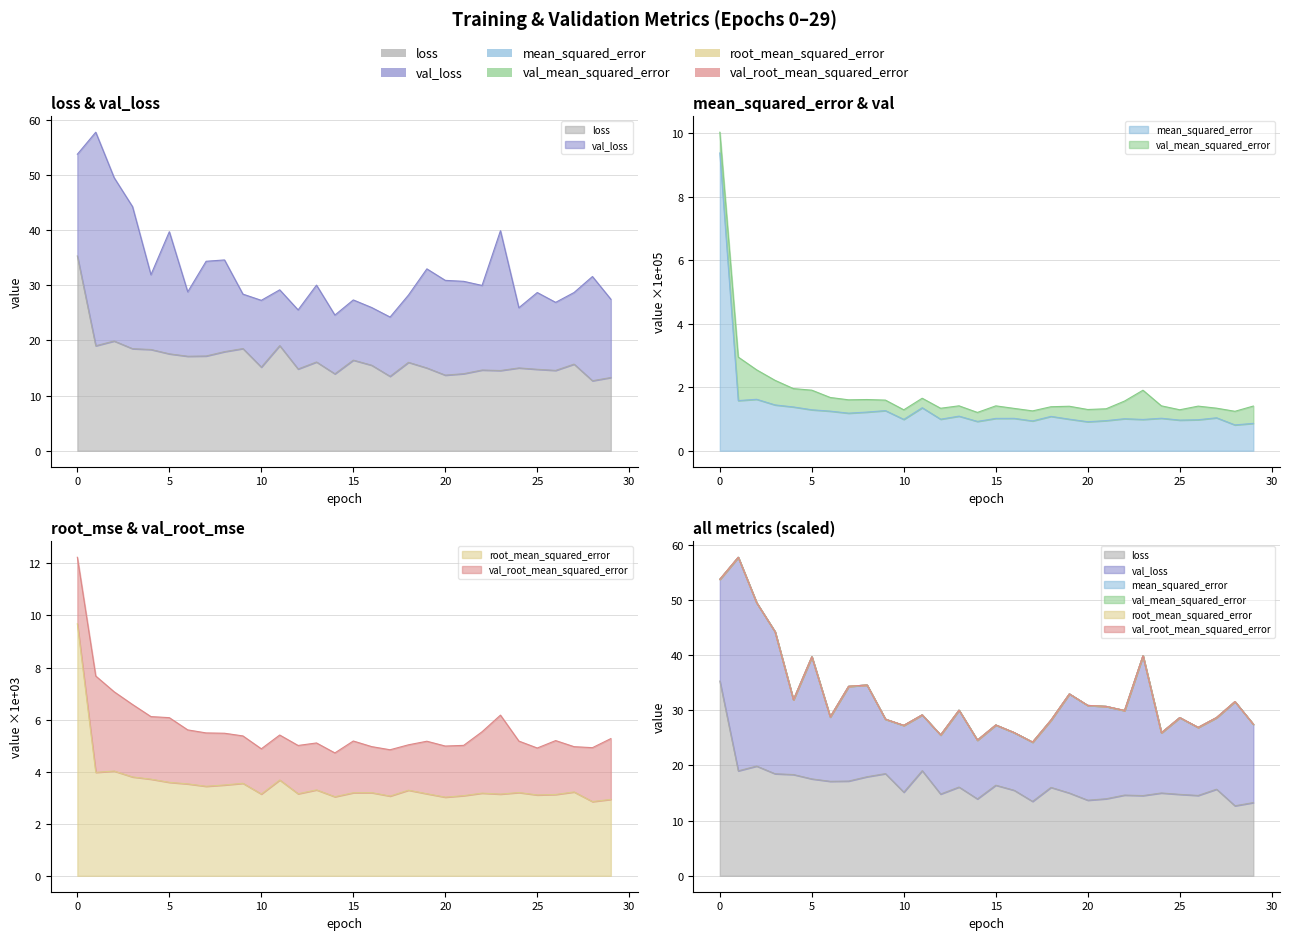

Reading left to right, extract all data points from this chart.

loss: 35.3	19.0	19.9	18.5	18.3	17.6	17.1	17.2	17.9	18.5	15.1	19.0	14.8	16.1	13.9	16.4	15.5	13.5	16.0	15.0	13.7	14.0	14.6	14.5	15.0	14.8	14.6	15.7	12.7	13.3
mean_squared_error: 9.4	1.6	1.6	1.4	1.4	1.3	1.2	1.2	1.2	1.3	1.0	1.4	1.0	1.1	0.9	1.0	1.0	0.9	1.1	1.0	0.9	0.9	1.0	1.0	1.0	1.0	1.0	1.0	0.8	0.9
root_mean_squared_error: 9.7	4.0	4.0	3.8	3.7	3.6	3.5	3.4	3.5	3.6	3.1	3.7	3.2	3.3	3.0	3.2	3.2	3.1	3.3	3.2	3.0	3.1	3.2	3.1	3.2	3.1	3.1	3.2	2.9	2.9